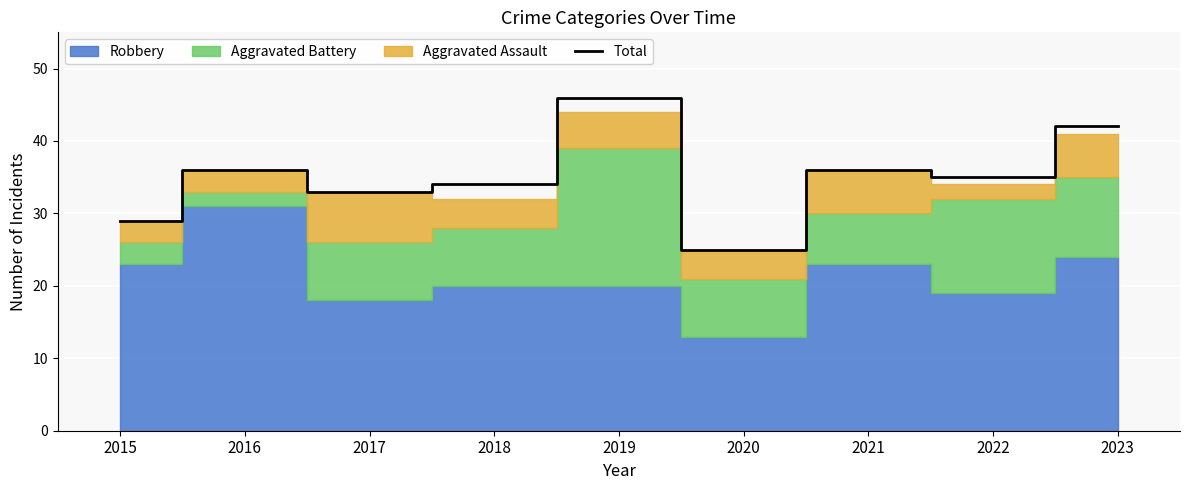

Where is the first local maximum?

2016